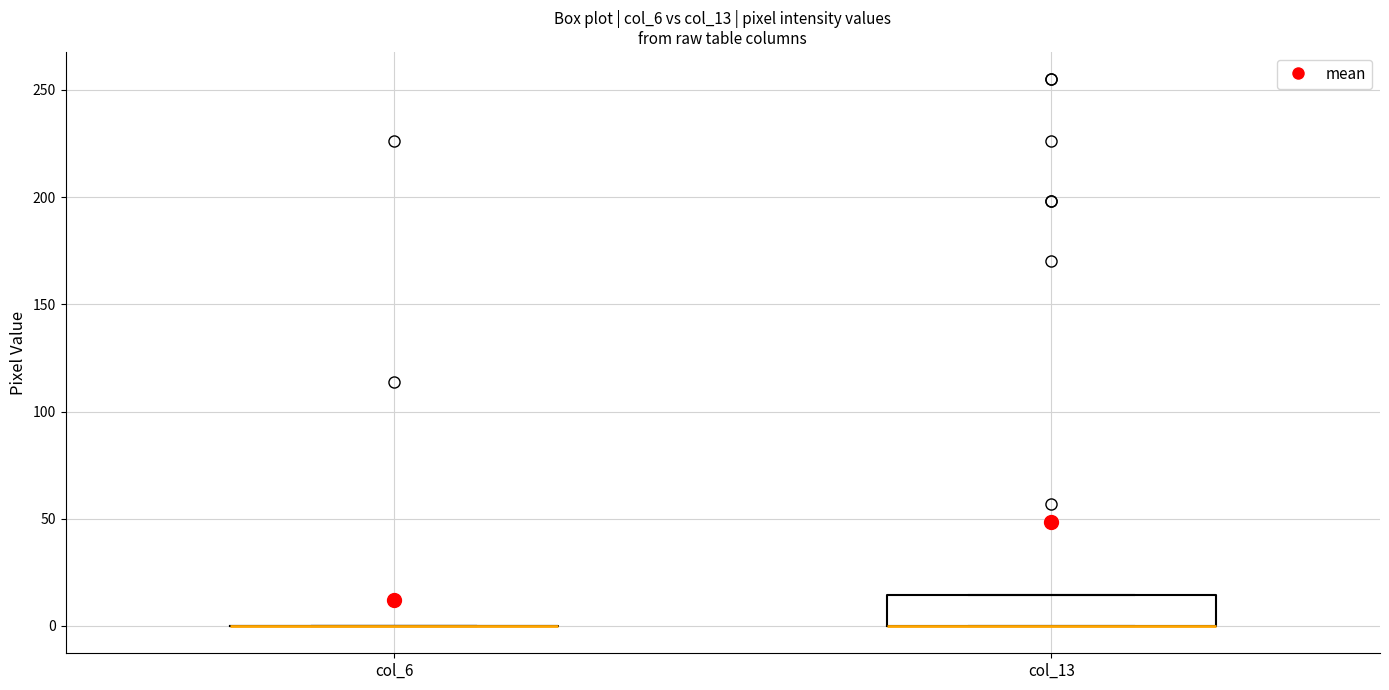

Where is the lower edge of the box for col_13 on the y-axis? The values are not printed on the chart, so give them approximately, as read against the axis.

0